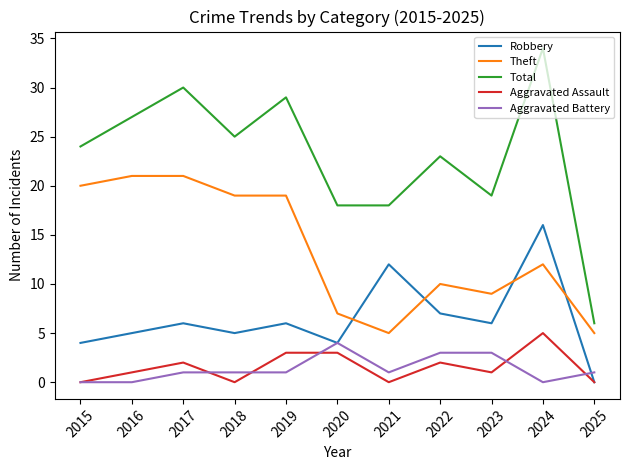

At which label is Theft closest to 13?

2024